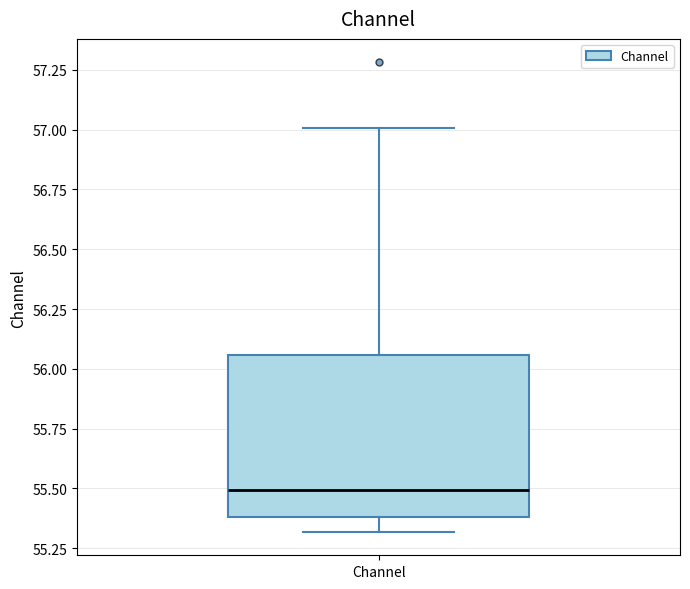

Where does the median line of the box for Channel sit on the y-axis? The values are not printed on the chart, so give them approximately, as read against the axis.

55.50